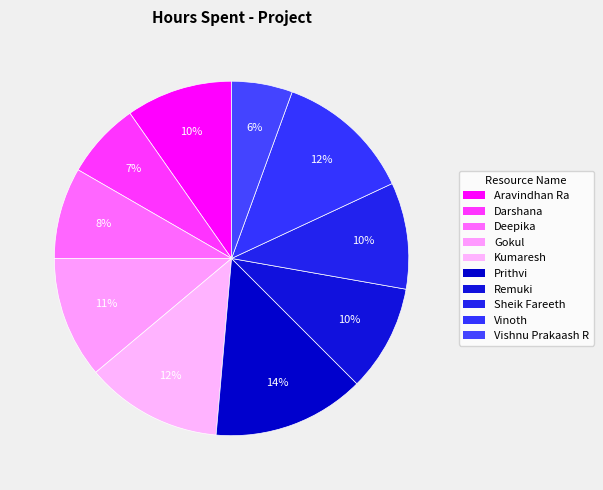

Approximately how many times larger is the value at Vinoth compared to Gokul?

1.1